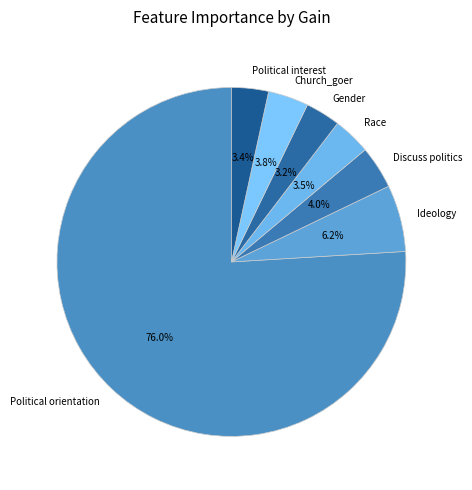

What percentage is the Political orientation slice, to the nearest percent?

76%